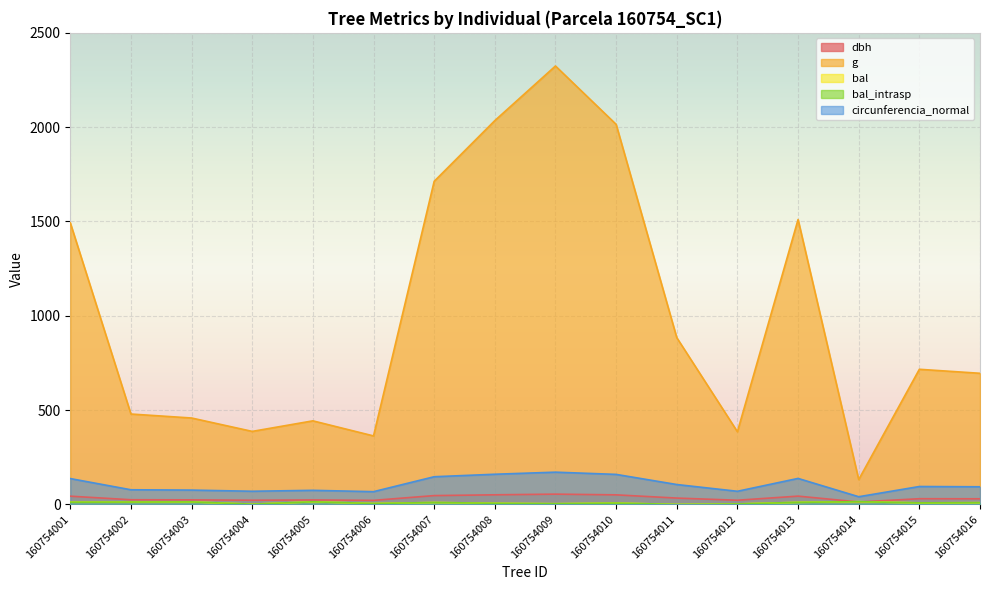

How many lines are shown in the chart?

5